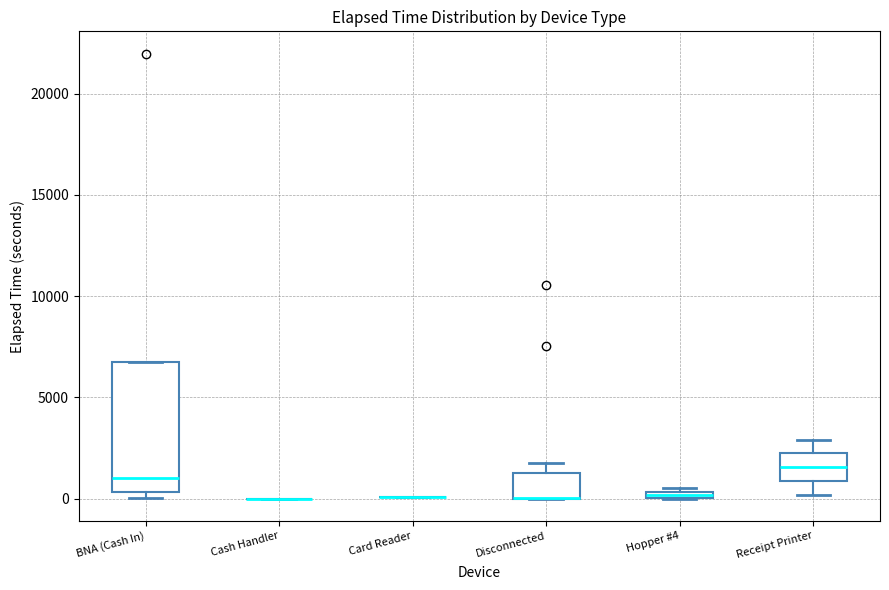

Which box is the tallest, from its lower edge to its upper edge?

BNA (Cash In)